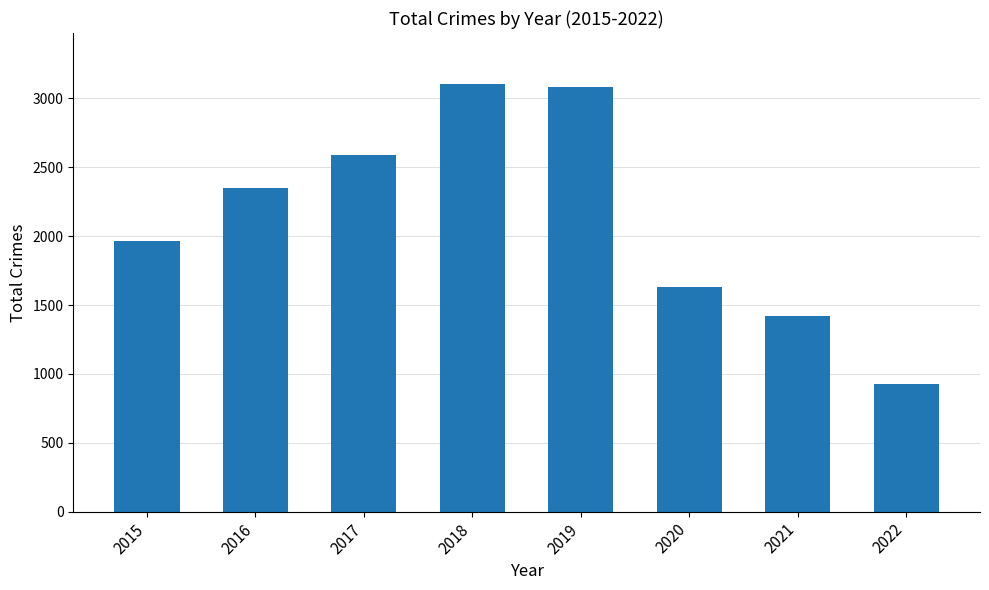

Reading right to left, what are all the values shown in this chart?

2022=925	2021=1423	2020=1633	2019=3080	2018=3103	2017=2592	2016=2352	2015=1968